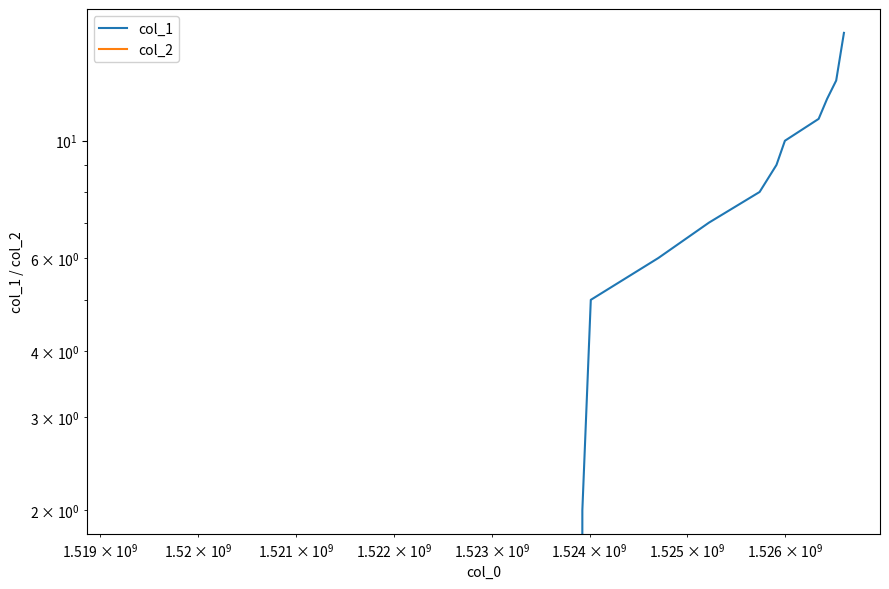

Is it true that col_1 equals 3 at 5?

False